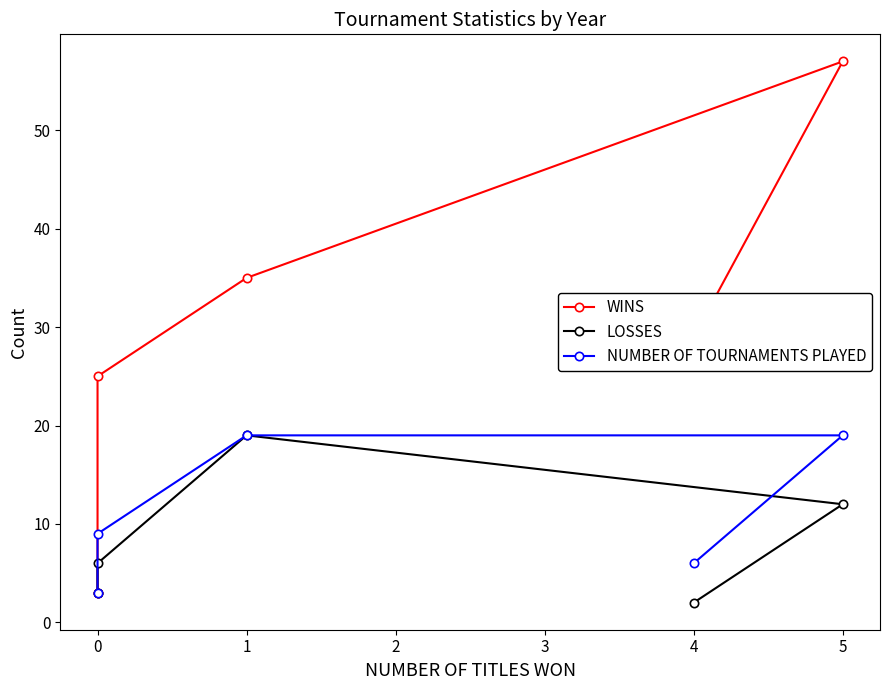

What is the difference between the maximum and minimum values in the WINS series?

54